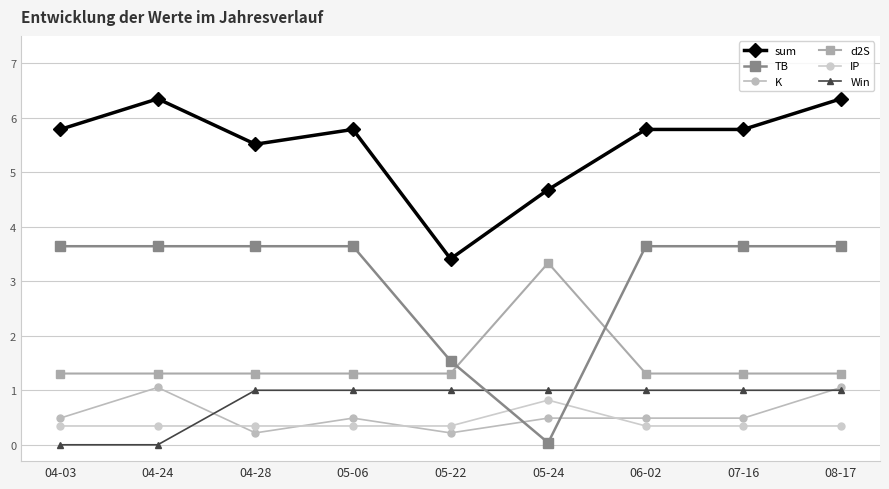

At which label does sum first exceed 5?

04-03